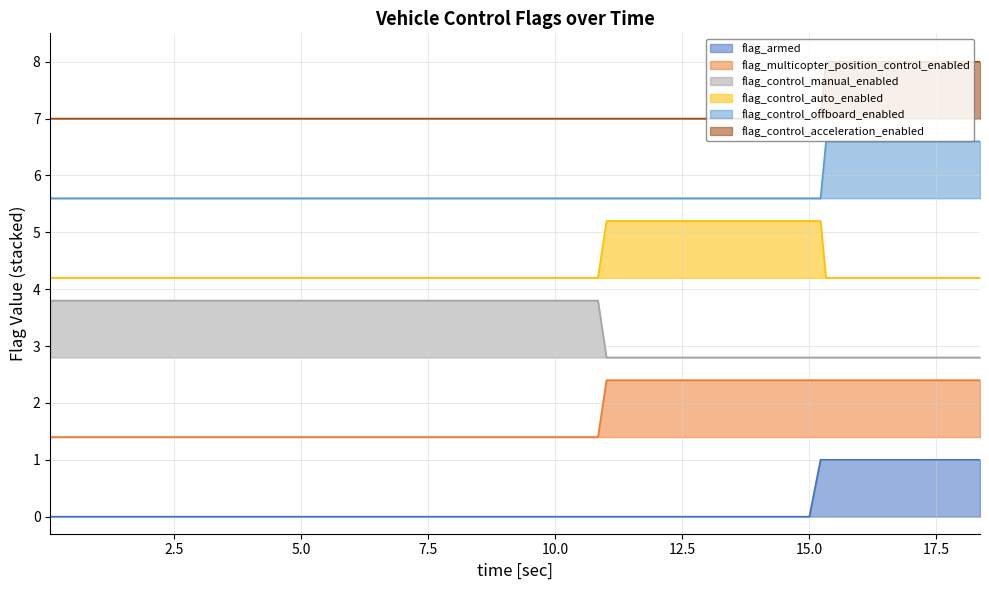

The flag_multicopter_position_control_enabled series shows 0.7 at 10340000. True or false?

False